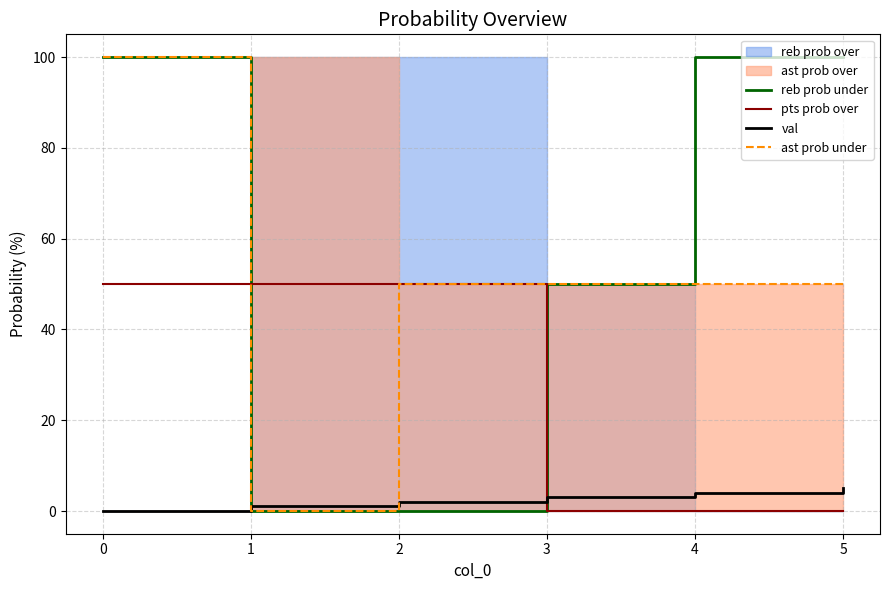

What is the average value of the ast prob under series?

50